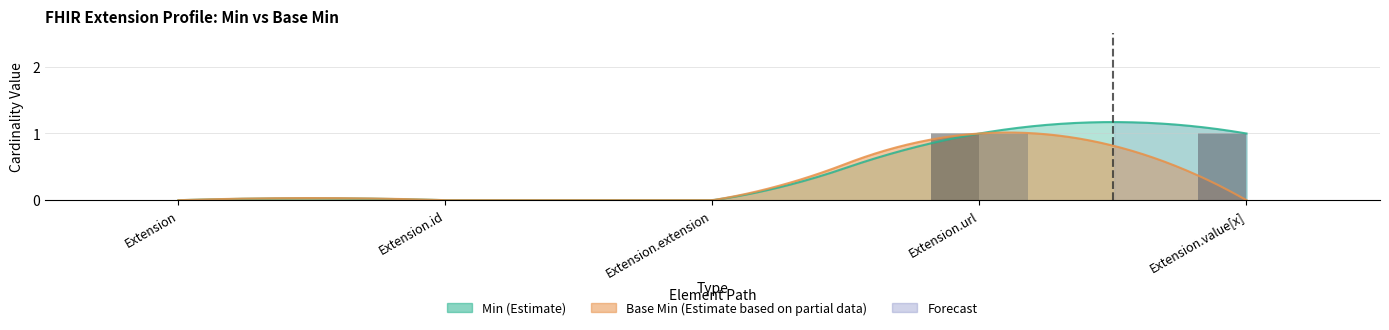

Rank the series by their maximum value, from lowest to highest.

Min, Base Min